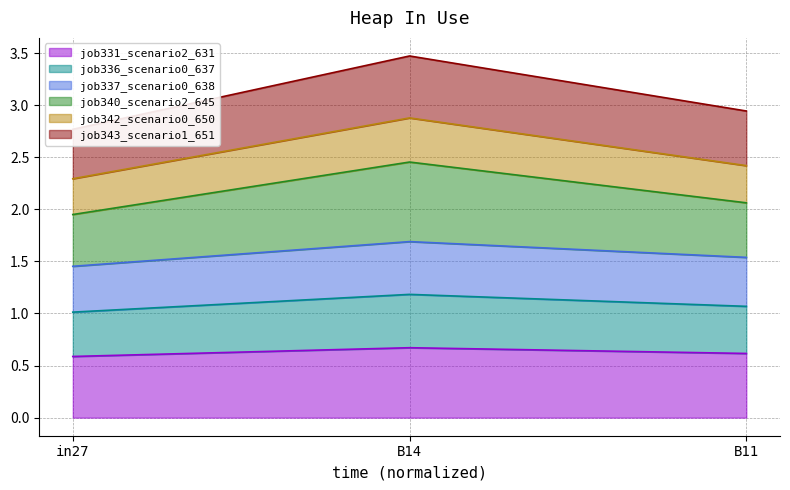

Is it true that job336_scenario0_637 equals 1.1 at B11?

True